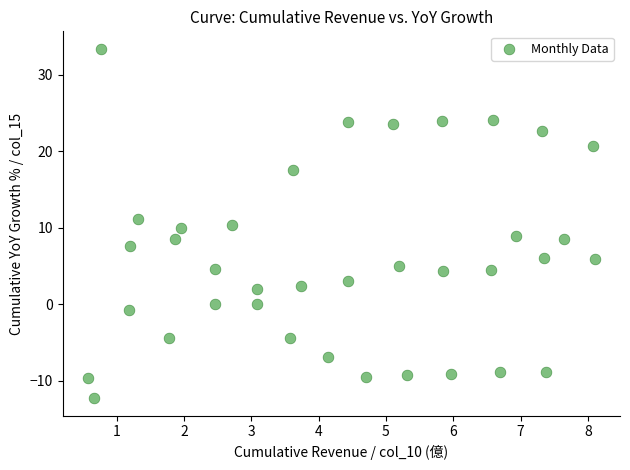

What is the range of X values (max minus min)?

7.5